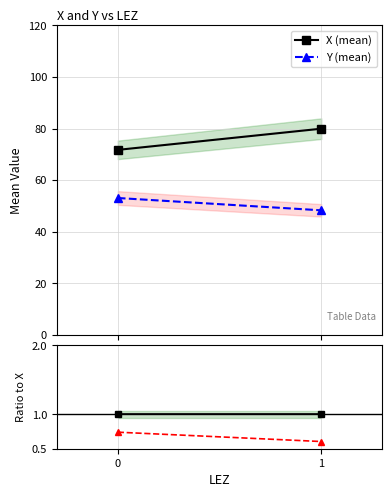

Reading right to left, list all the values displayed in this chart.

X (mean): 79.9	71.7
Y (mean): 48.3	53.1
Y/X ratio: 0.6	0.7
X/X ratio: 1.0	1.0